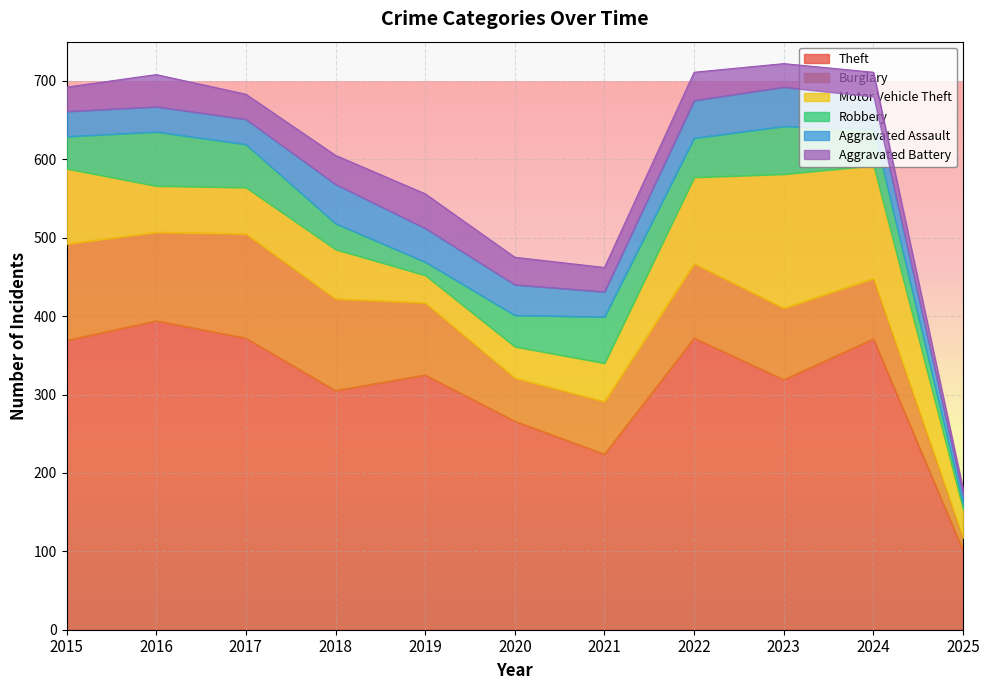

How many values in the Robbery series are below 47?

5